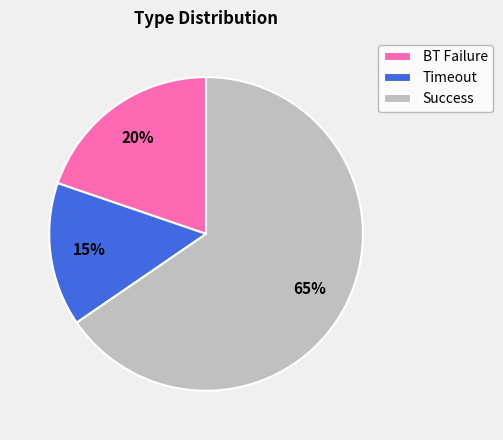

The BT Failure slice represents 10% of the pie. True or false?

False